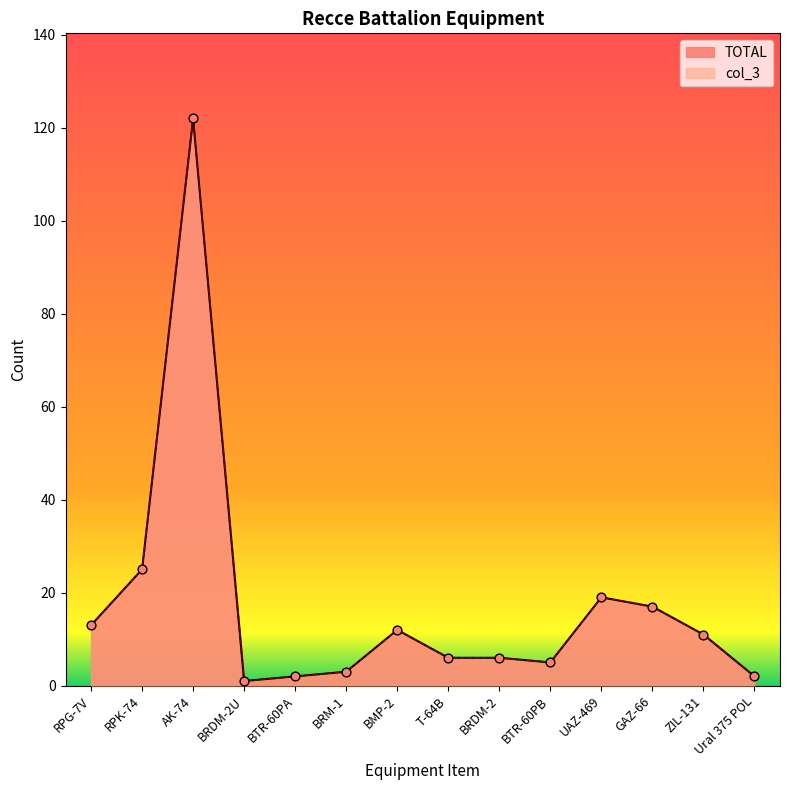

Which series has the largest total across all categories?

TOTAL